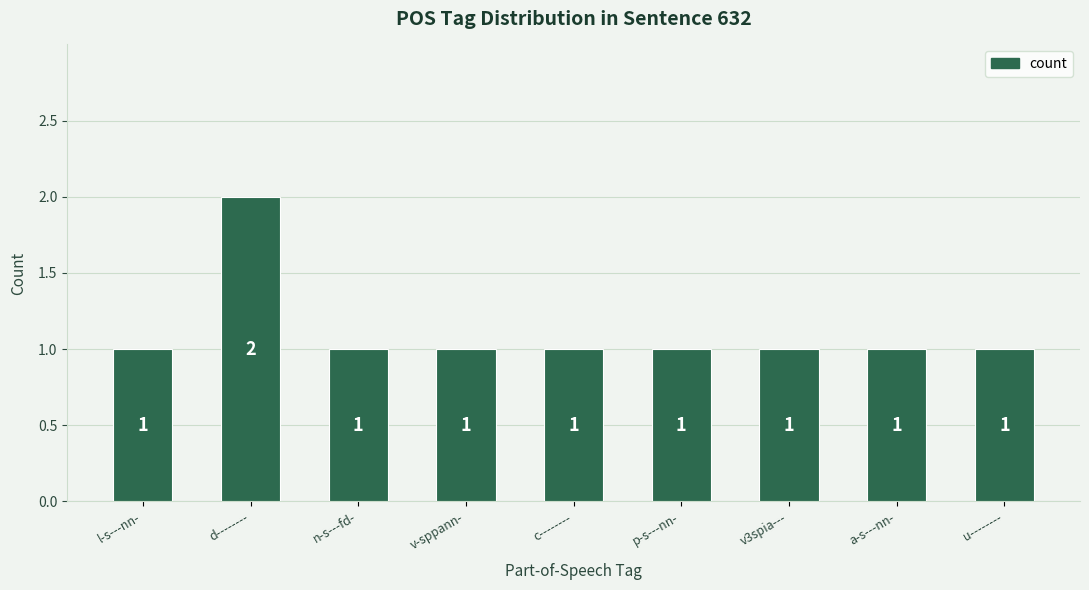

What is the minimum value shown in the chart?

1